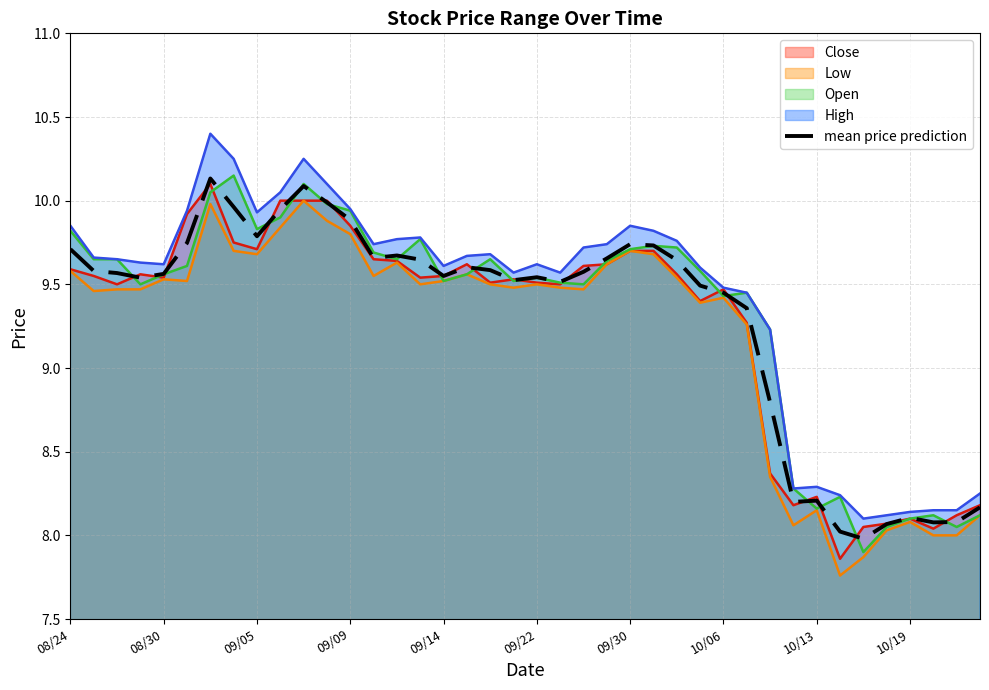

What is the average value?

9.3